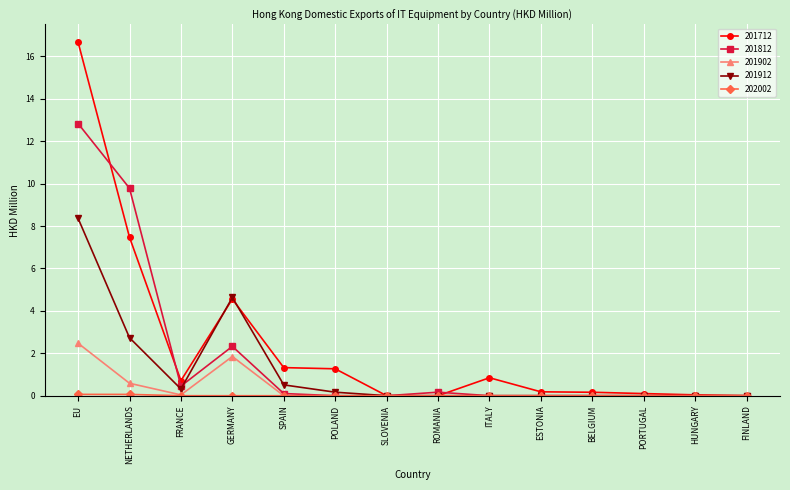

At which category is the sum across all series the highest?

EU